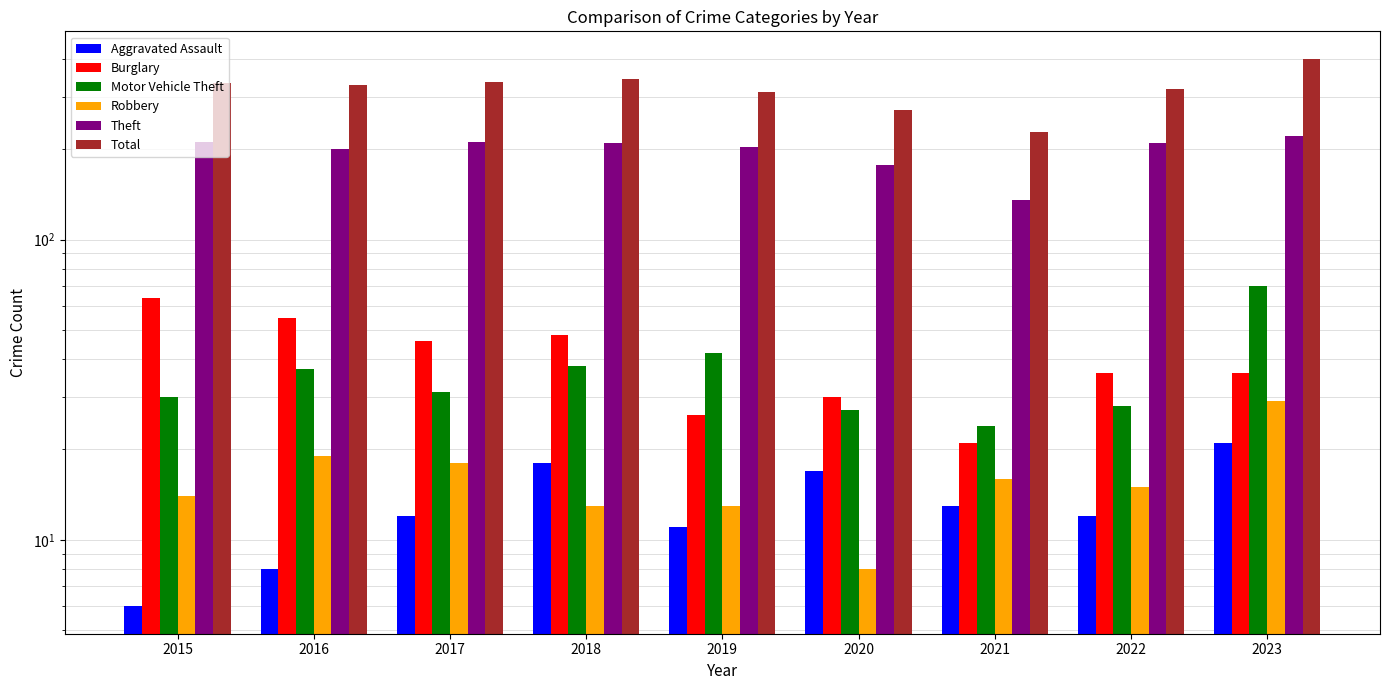

Which category has the highest value across all series?

2023